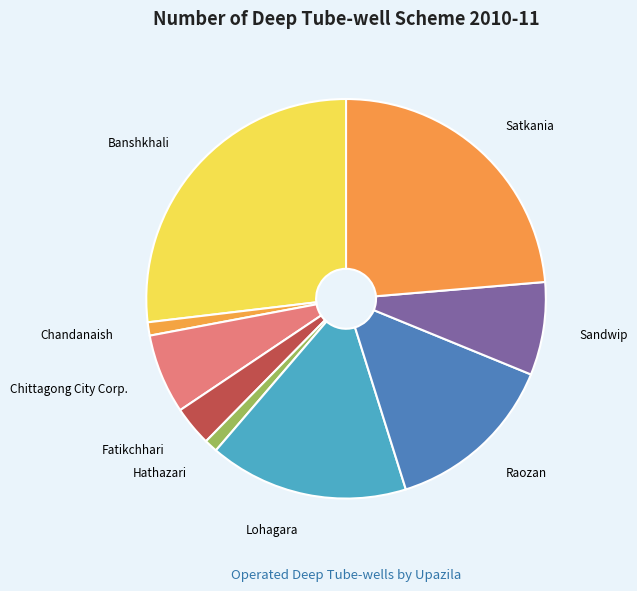

What is the ratio of the value at Satkania to the value at Hathazari?

22.0